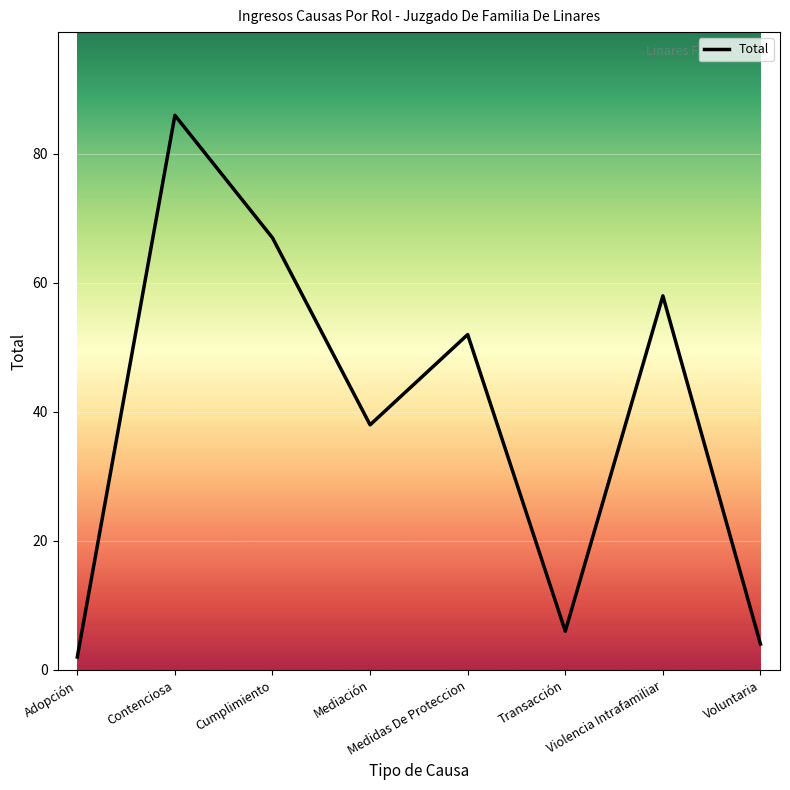

How many series are shown in this chart?

1